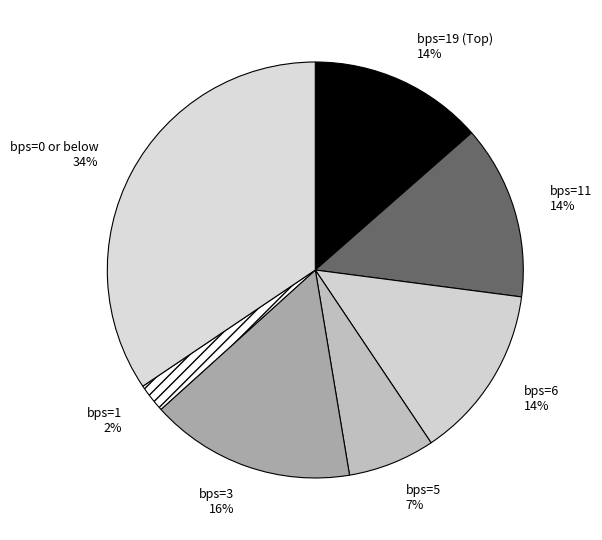

Is the sum of bps=6 and bps=1 greater than half?

No